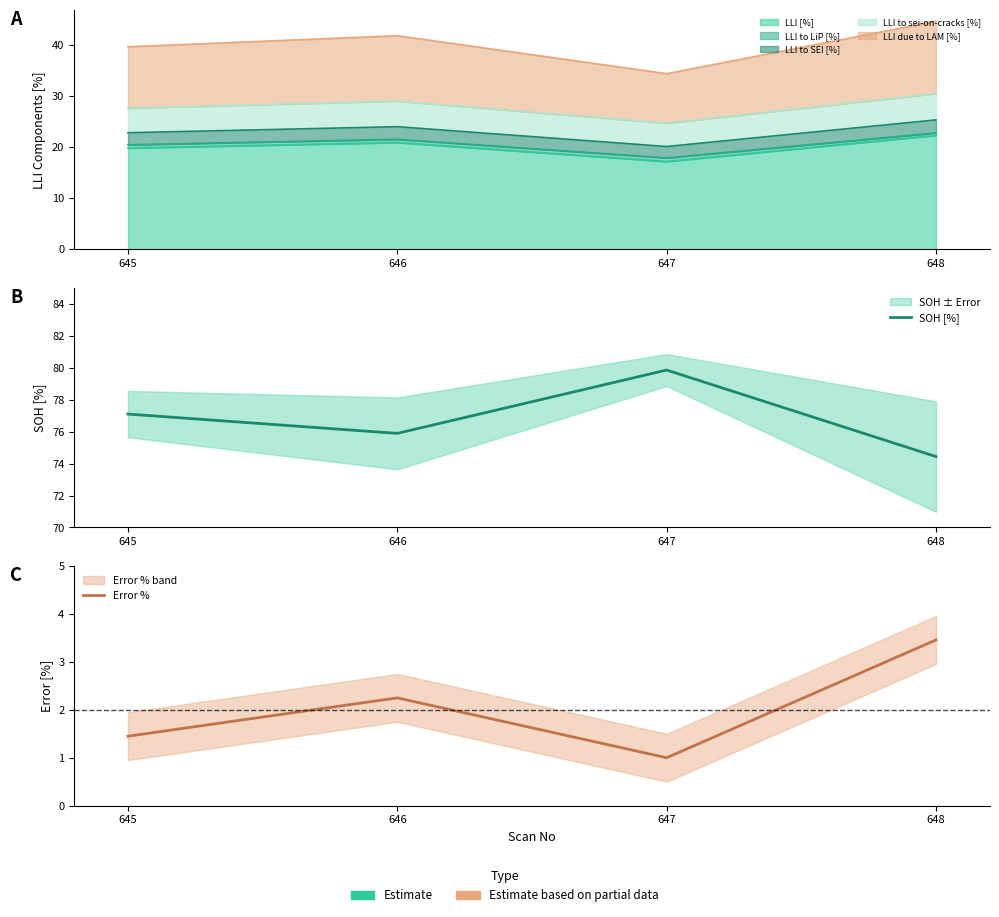

Reading right to left, list all the values displayed in this chart.

SOH [%]: 648=74.4	647=79.9	646=75.9	645=77.1
Error %: 648=3.5	647=1.0	646=2.2	645=1.4